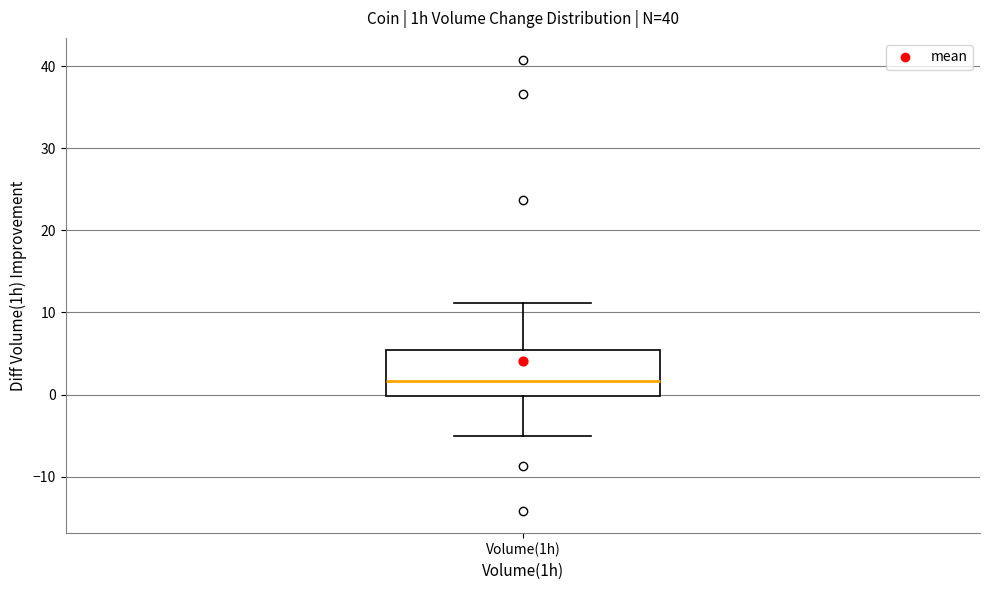

Where does the median line of the box for Volume(1h) sit on the y-axis? The values are not printed on the chart, so give them approximately, as read against the axis.

2